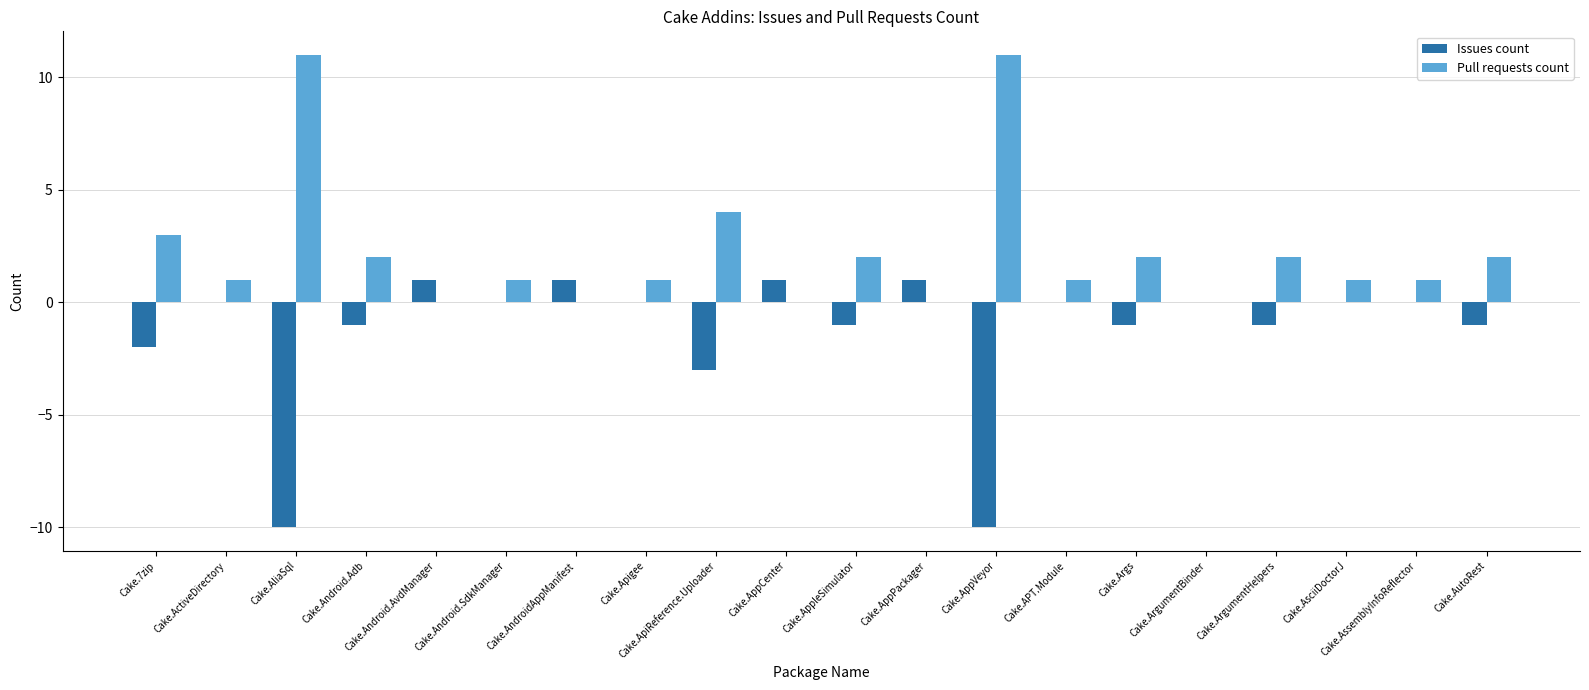

How many series are shown in this chart?

2